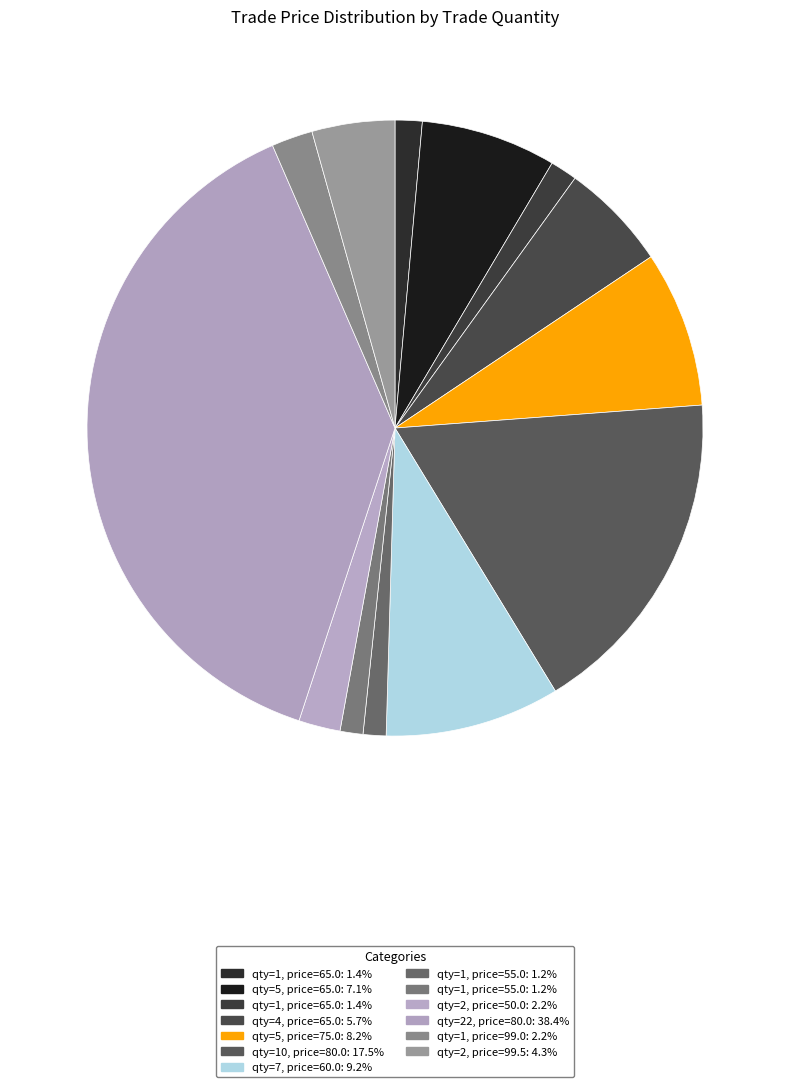

Count the number of slices in the pie.

13